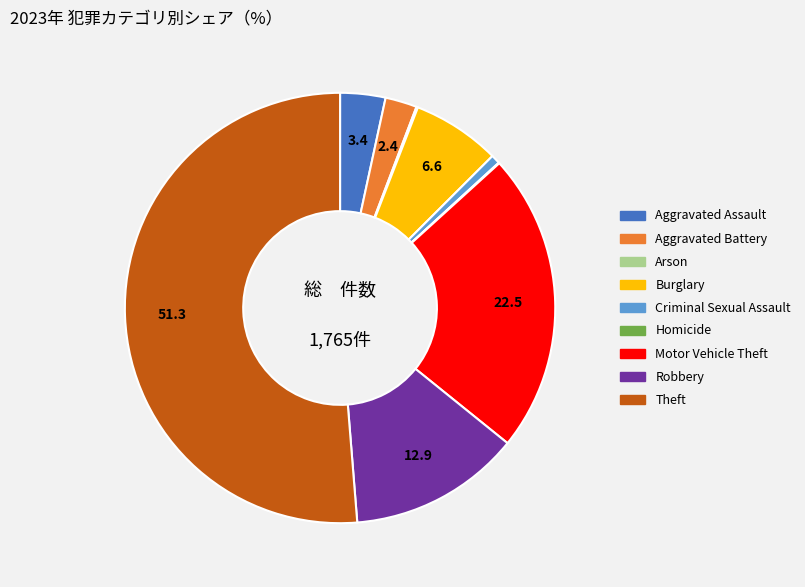

Which slice is the largest?

Theft